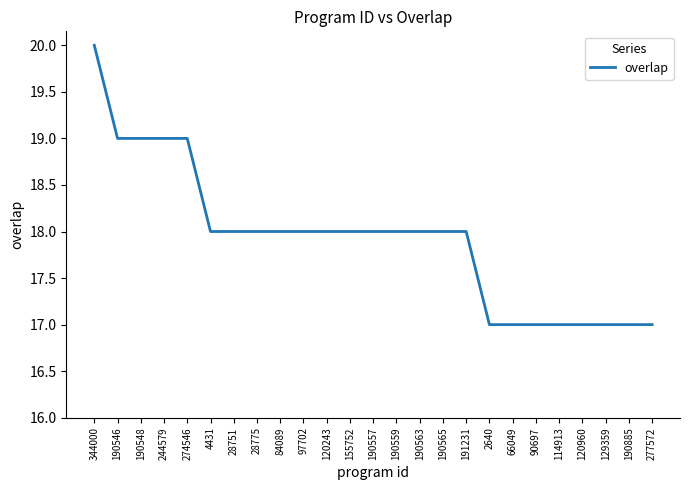

What is the difference between the maximum and minimum values?

3